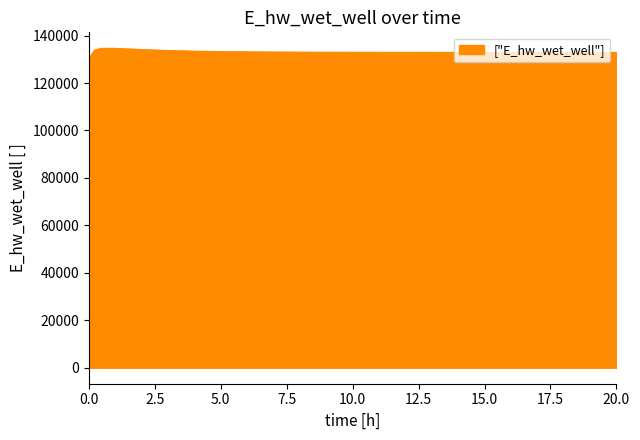

What is the smallest value displayed?

129070.5